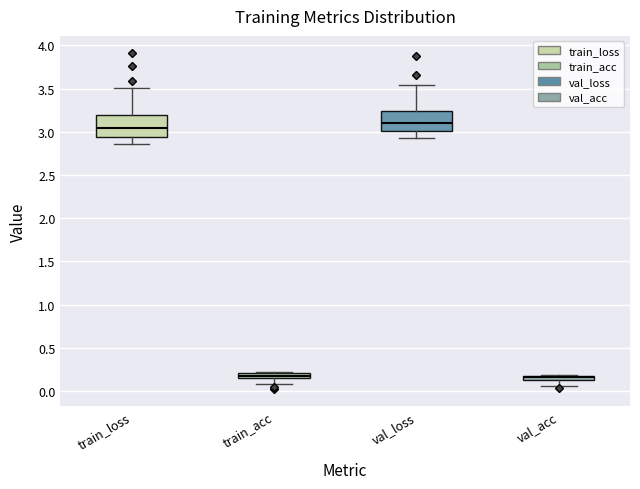

Where is the lower edge of the box for train_loss on the y-axis? The values are not printed on the chart, so give them approximately, as read against the axis.

2.95